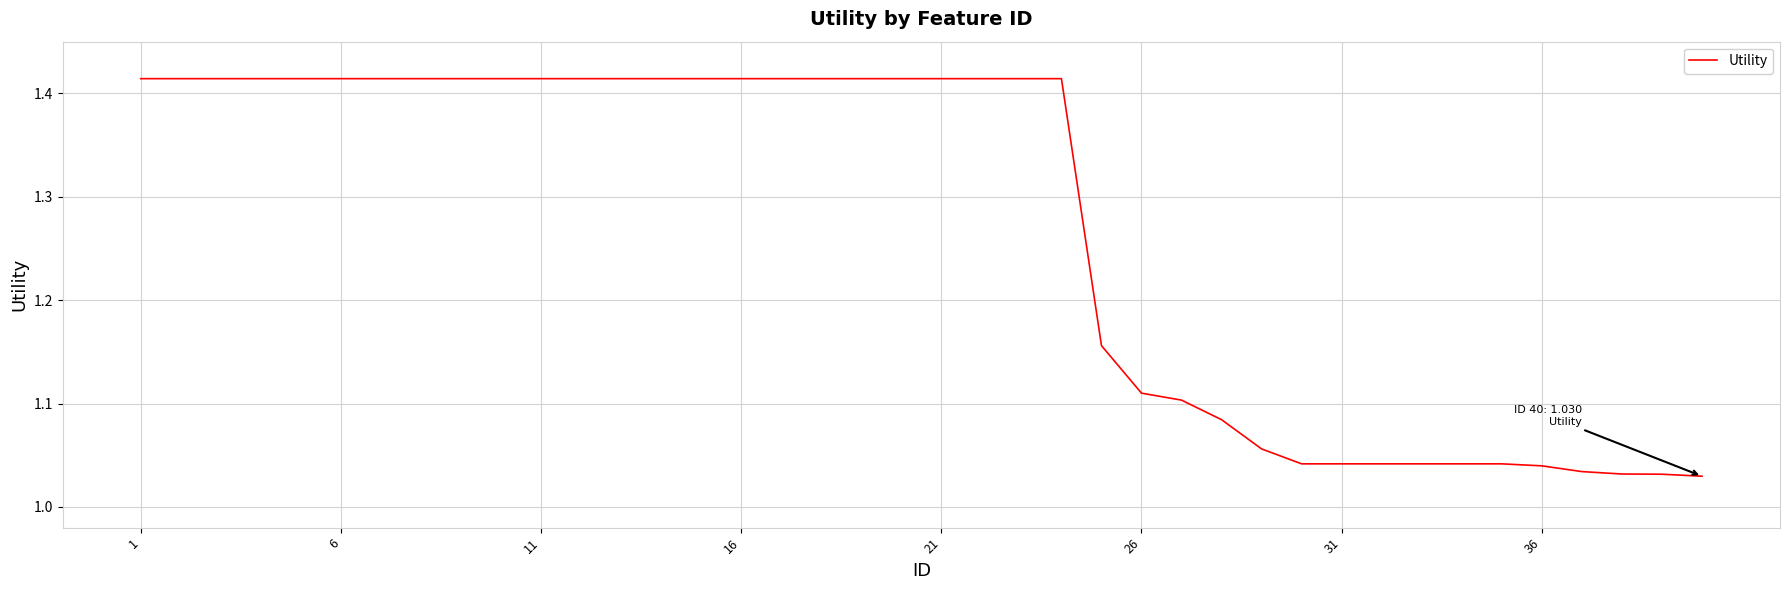

What is the difference between the maximum and minimum values?

0.4